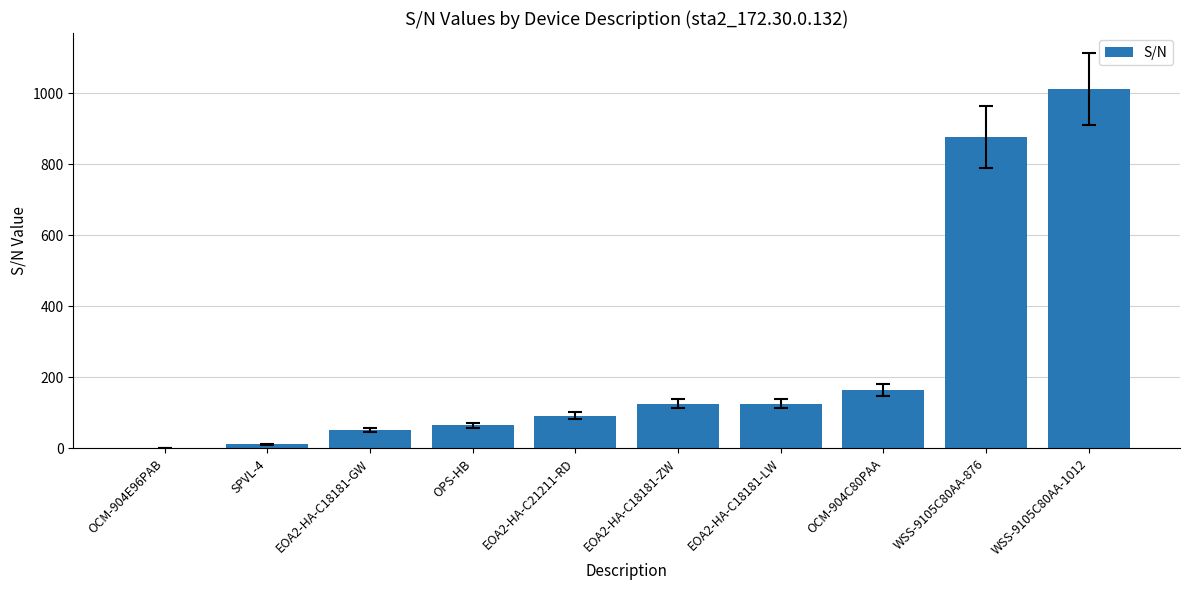

Are the bars grouped side by side (vs. stacked)?

No